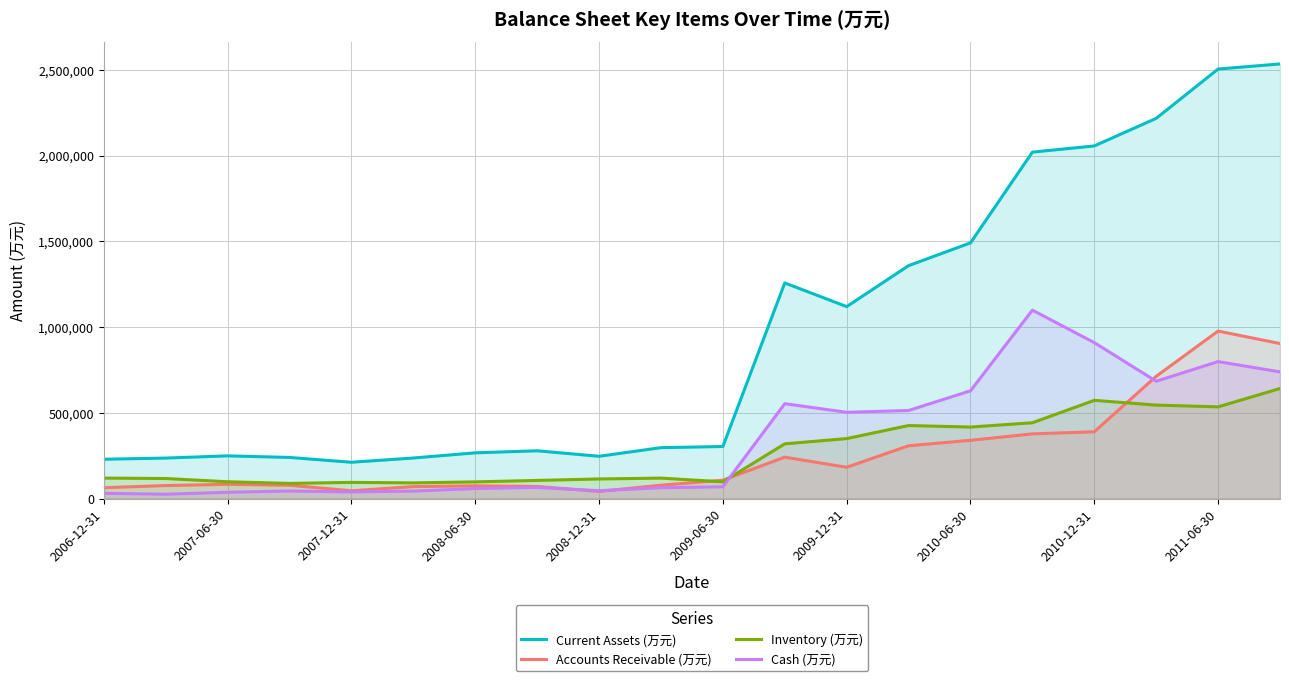

At which label does Accounts Receivable (万元) reach its peak?

2011-06-30